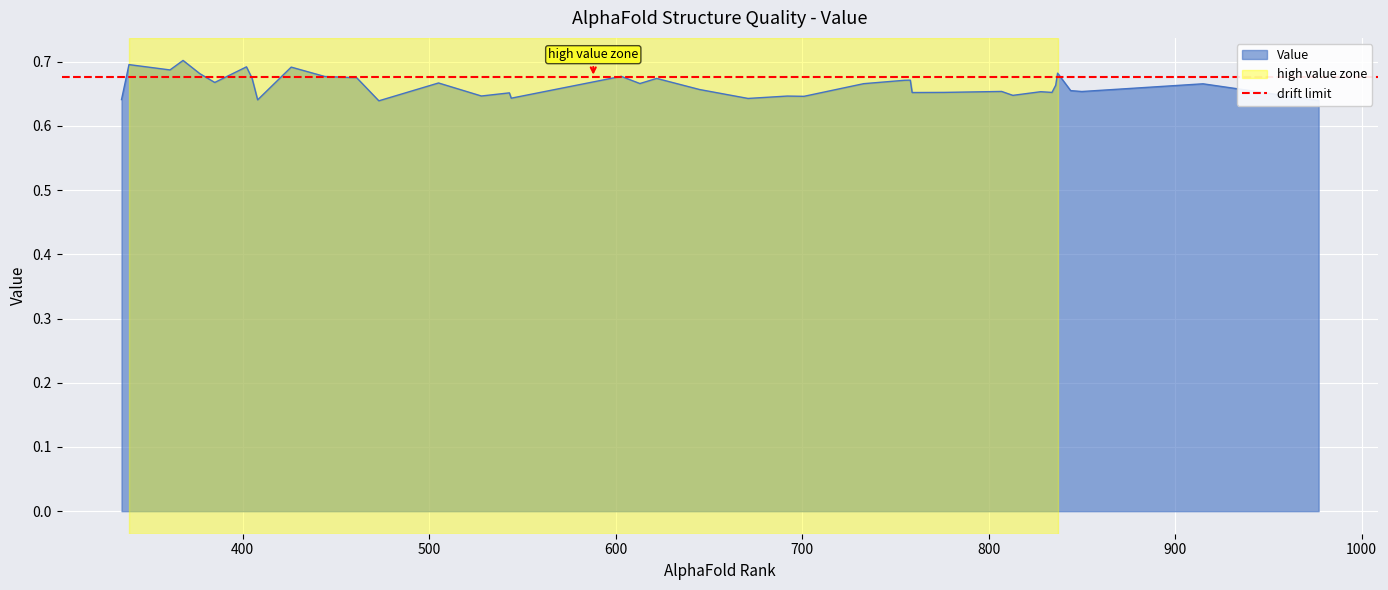

Count the values in the range 0 to 1.

40